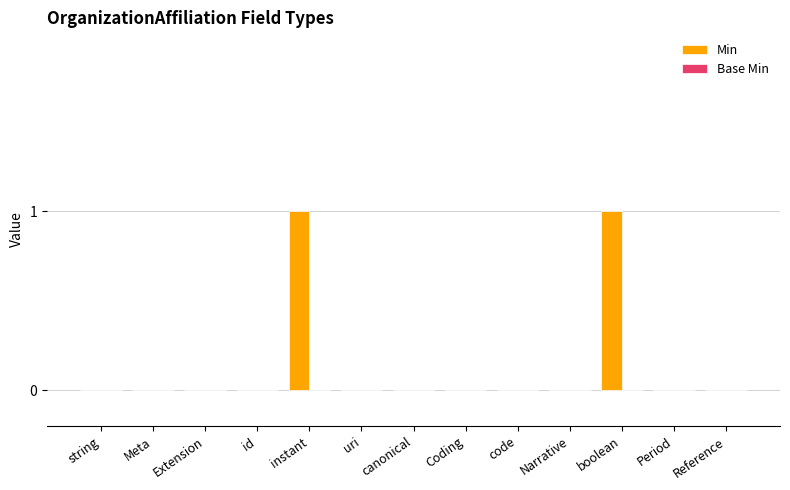

The chart shows a value of 0 at Extension. True or false?

True